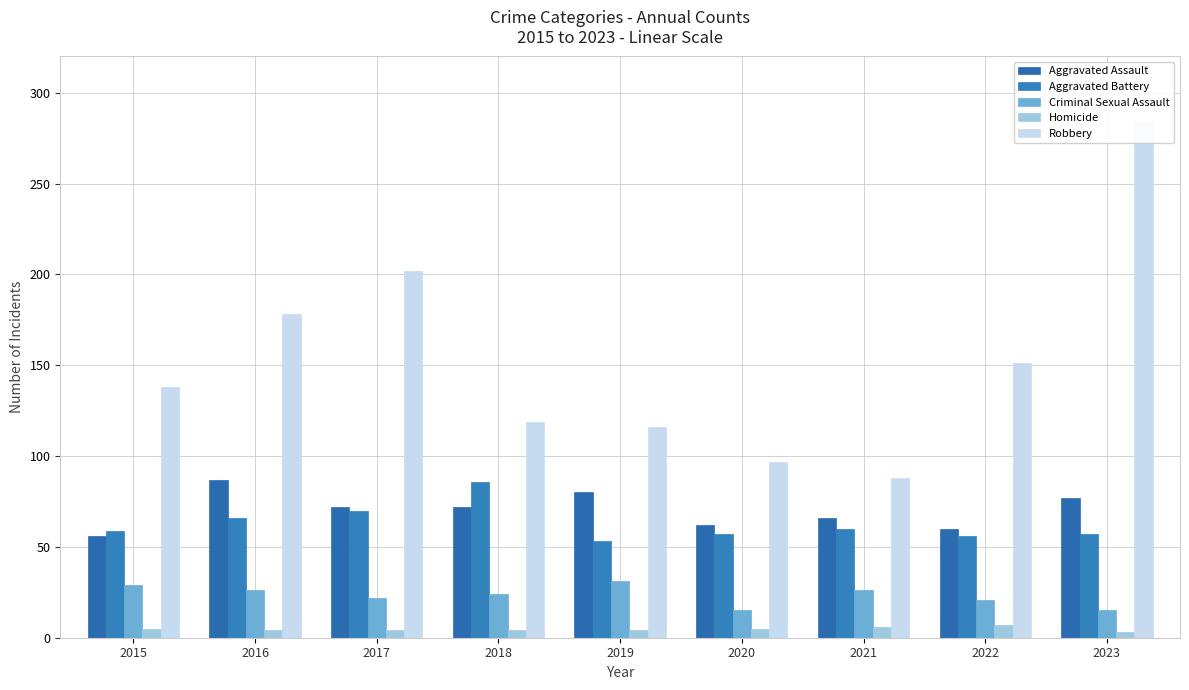

What is the difference between the maximum and minimum values in the Criminal Sexual Assault series?

16